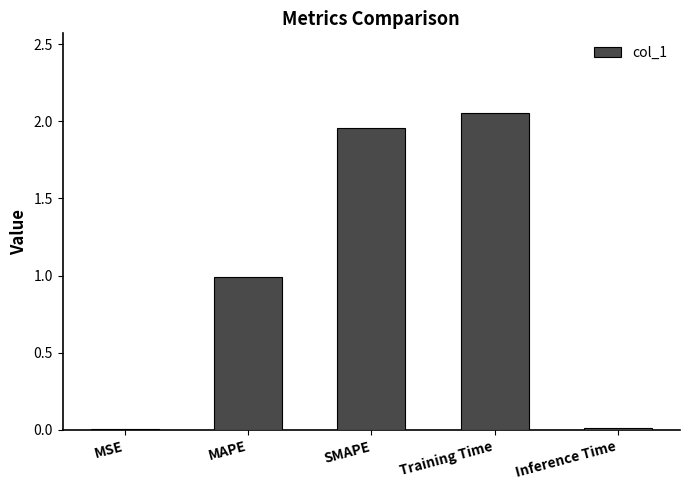

The chart shows a value of 3.0 at Training Time. True or false?

False